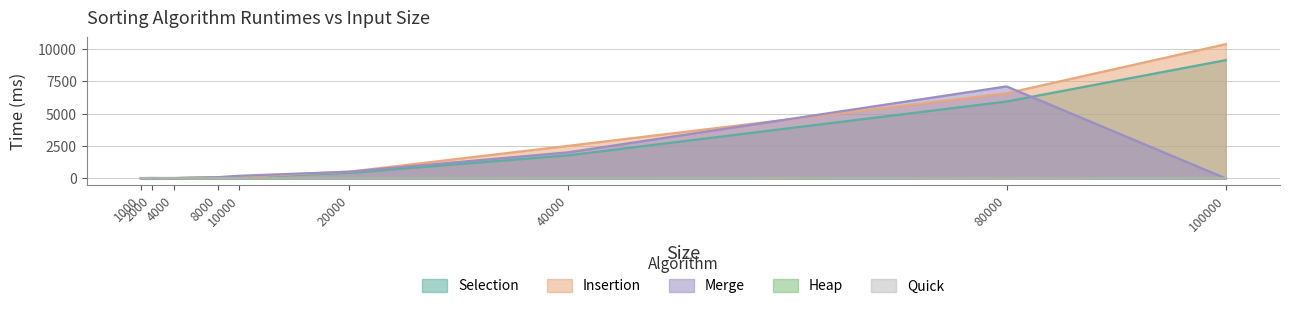

What is the sum of all Merge values?

9968